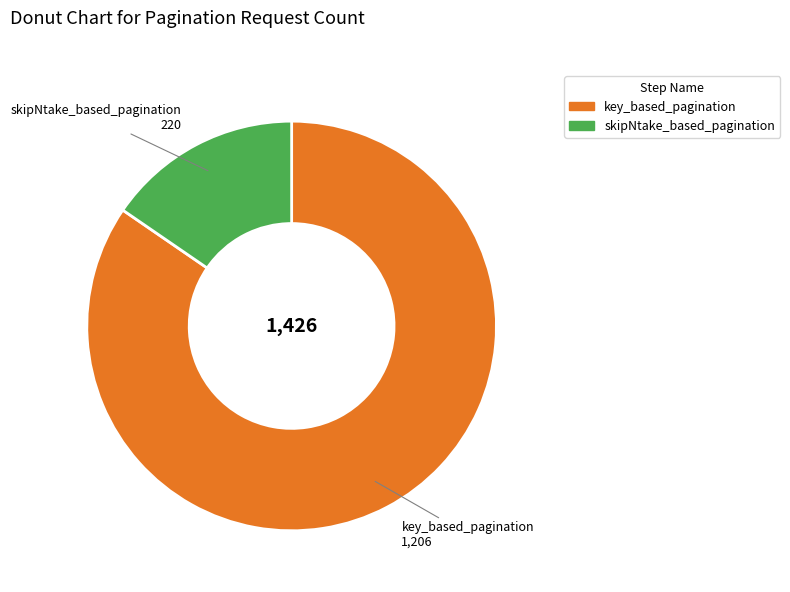

Is it true that skipNtake_based_pagination is 15% of the pie?

True